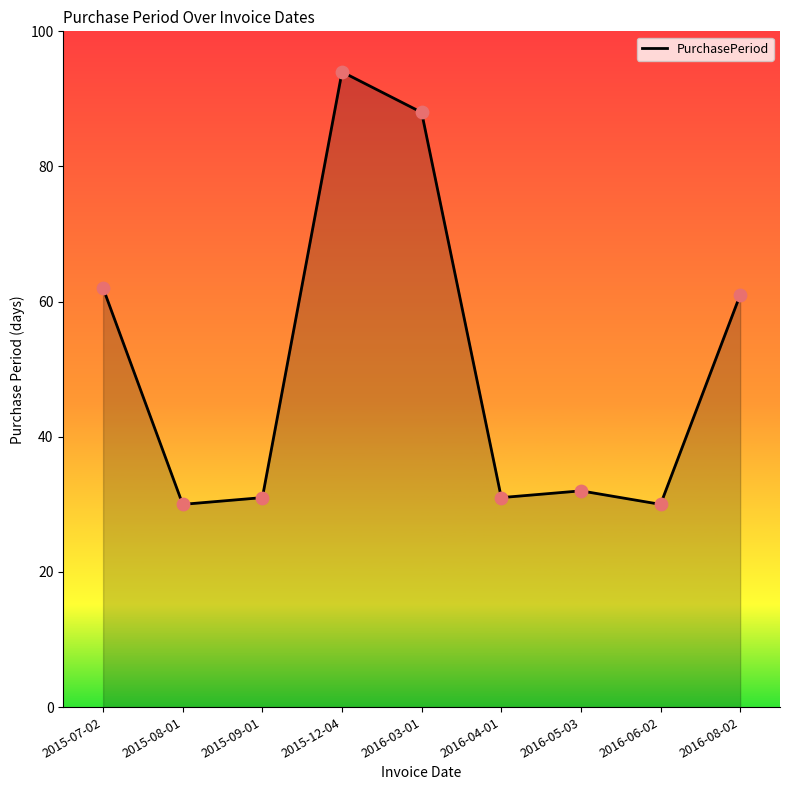

What is the ratio of the value at 2016-03-01 to the value at 2016-06-02?

2.9